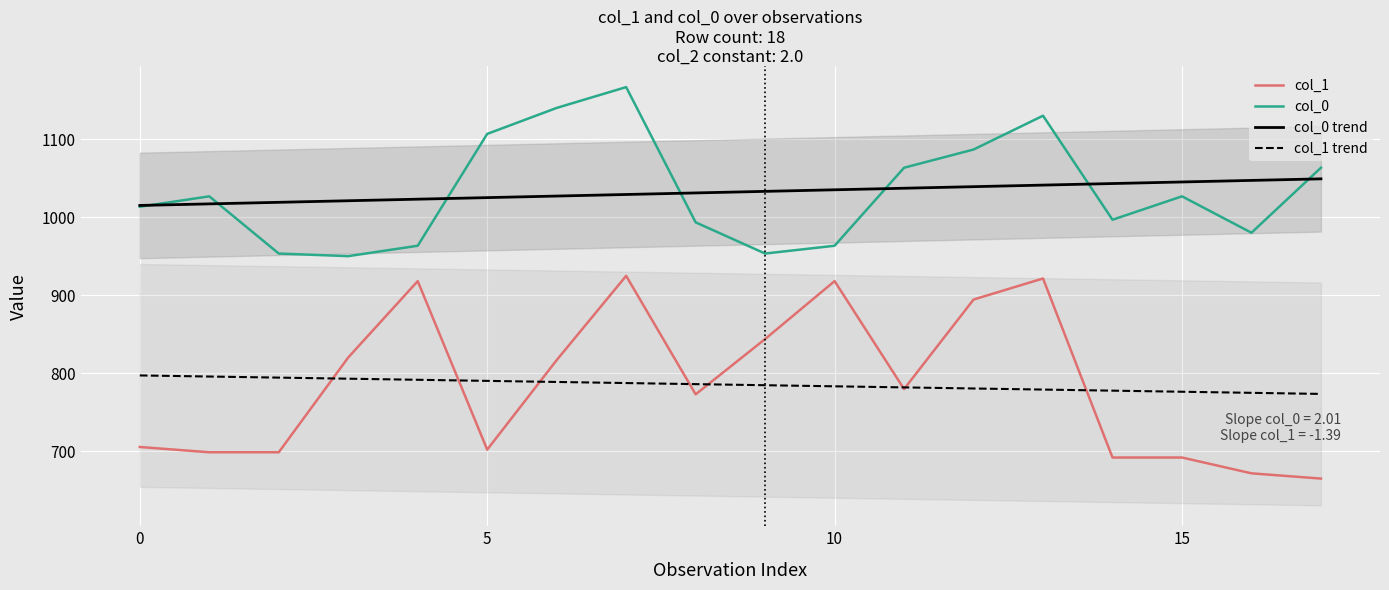

True or false: col_0 and col_1 trend intersect in this chart.

False